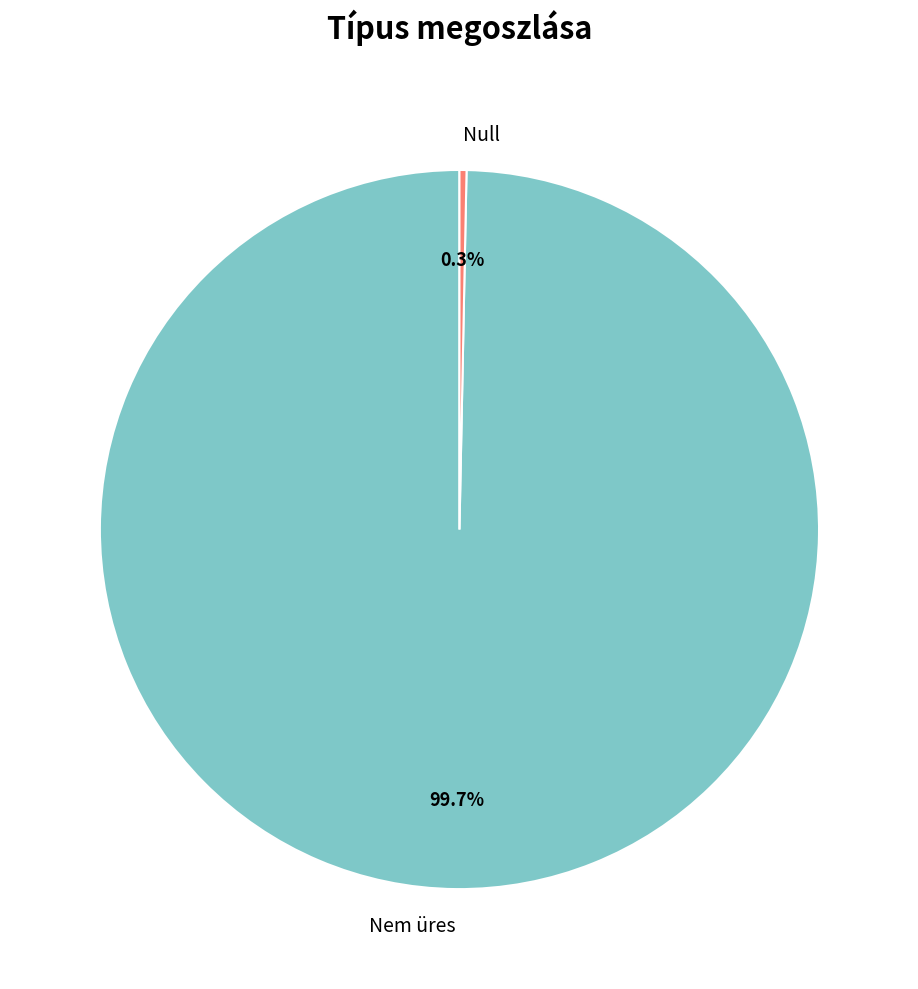

To the nearest percent, what is the average slice percentage?

50%